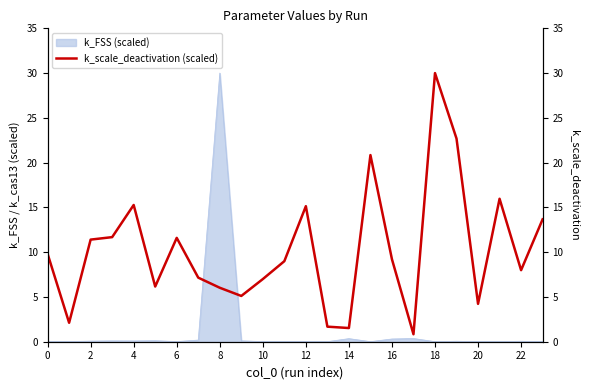

The k_FSS (scaled) series shows 0.0 at 18. True or false?

True